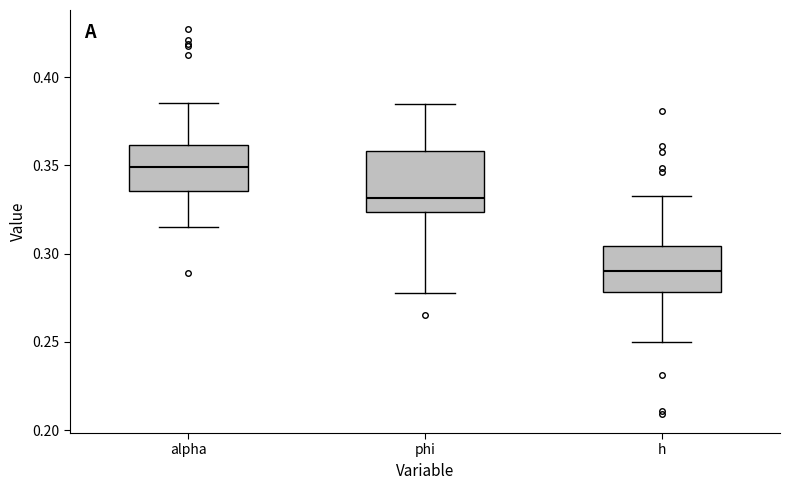

Reading left to right, read every box against the y-axis: the position of its median line, the range the box covers, and the ends of its whiskers. The values are not printed on the chart, so give them approximately, as read against the axis.

alpha: median 0.350, box 0.335 to 0.360, whiskers 0.315 to 0.385
phi: median 0.330, box 0.325 to 0.360, whiskers 0.280 to 0.385
h: median 0.290, box 0.280 to 0.305, whiskers 0.250 to 0.335